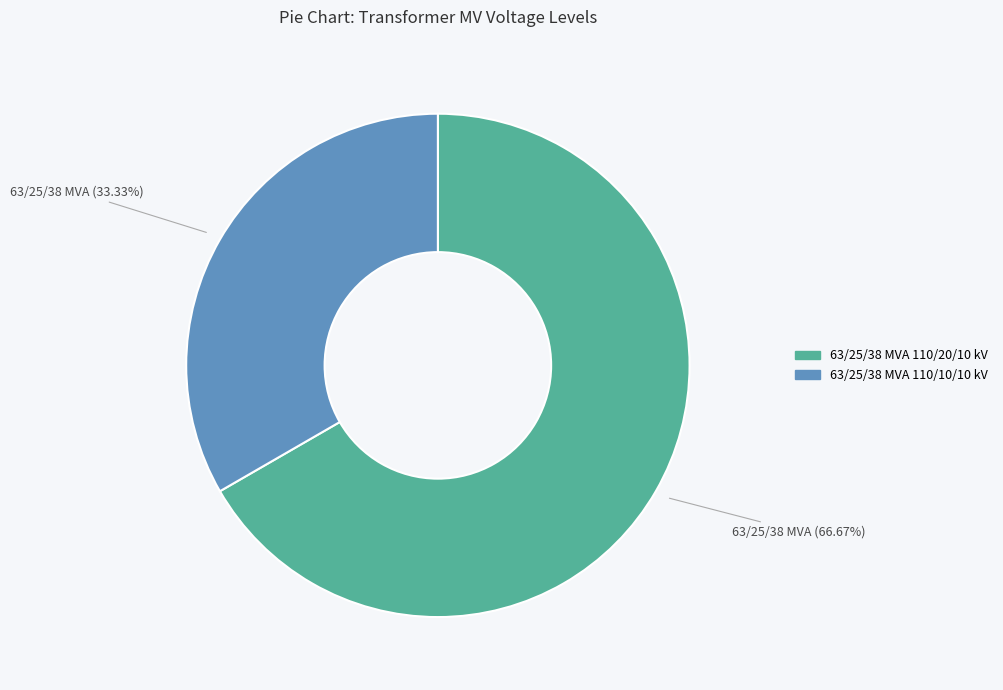

What percentage is the 63/25/38 MVA 110/10/10 kV slice, to the nearest percent?

33%